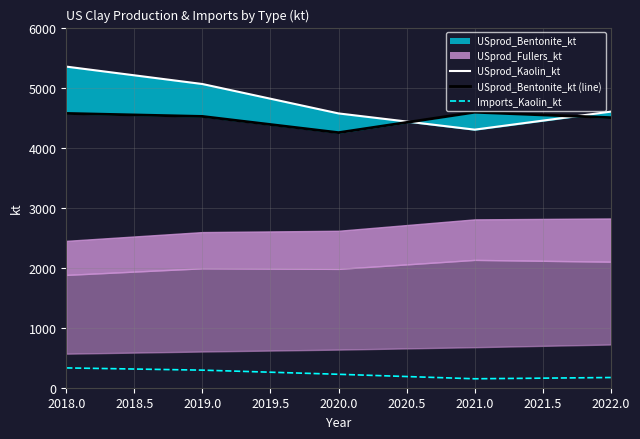

How many values in the USprod_Bentonite_kt_line series are below 4520?

2